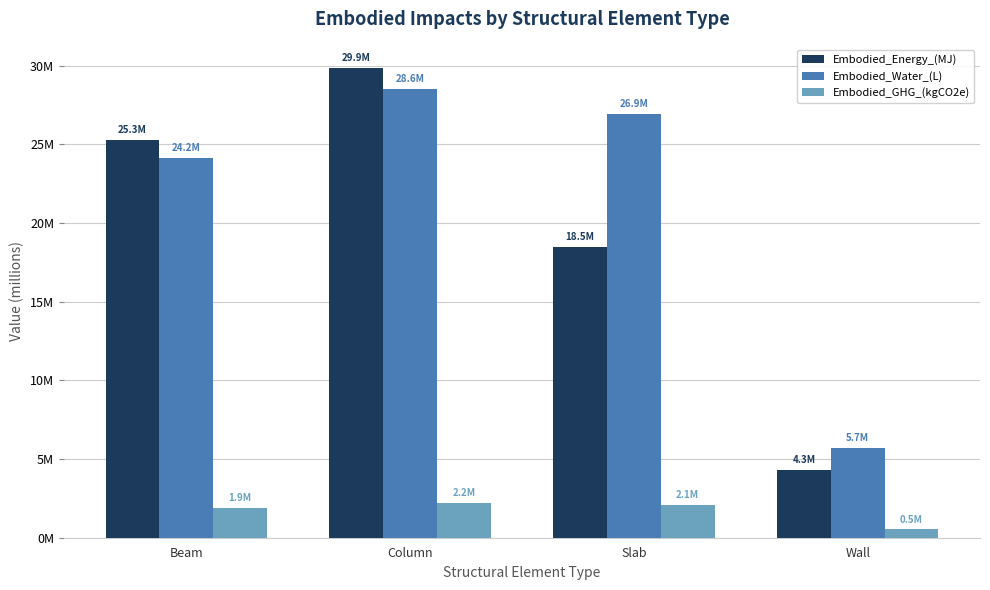

What are all the series names shown in the legend?

Embodied_Energy_(MJ), Embodied_Water_(L), Embodied_GHG_(kgCO2e)